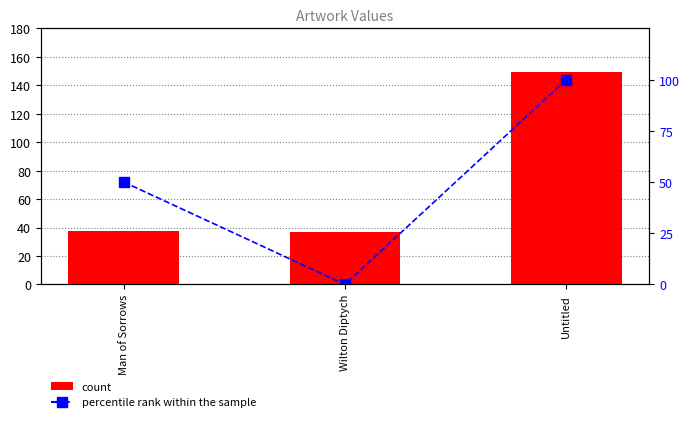

At which category is the sum across all series the highest?

Untitled